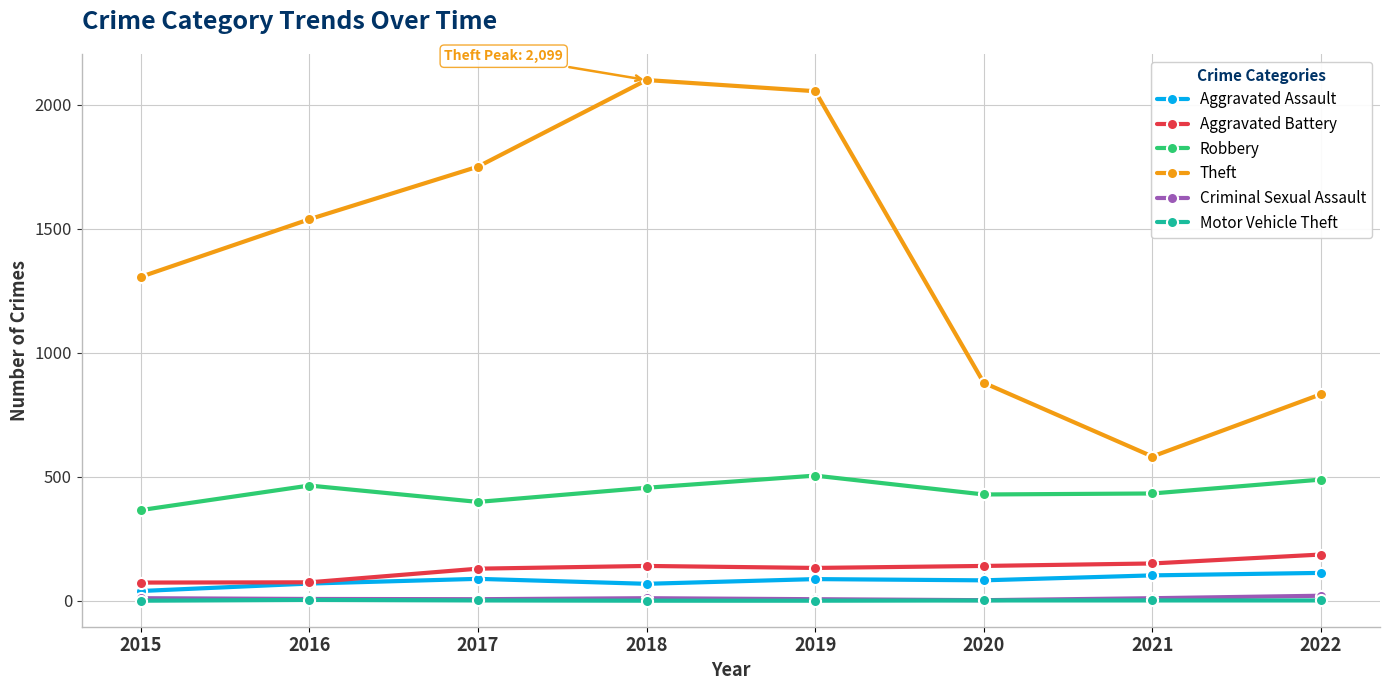

In Theft, how many points are higher than both neighbors (excluding endpoints)?

1